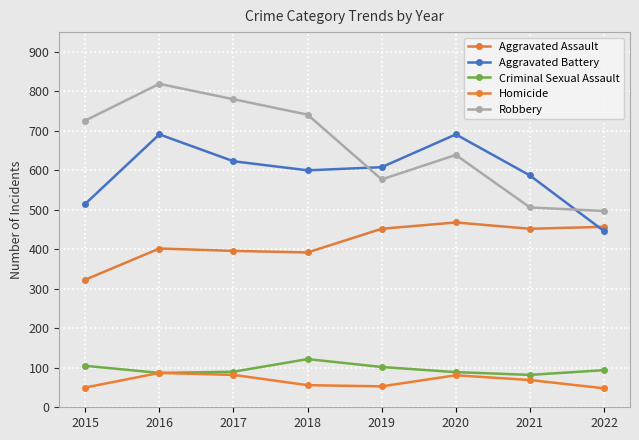

What are all the series names shown in the legend?

Aggravated Assault, Aggravated Battery, Criminal Sexual Assault, Homicide, Robbery